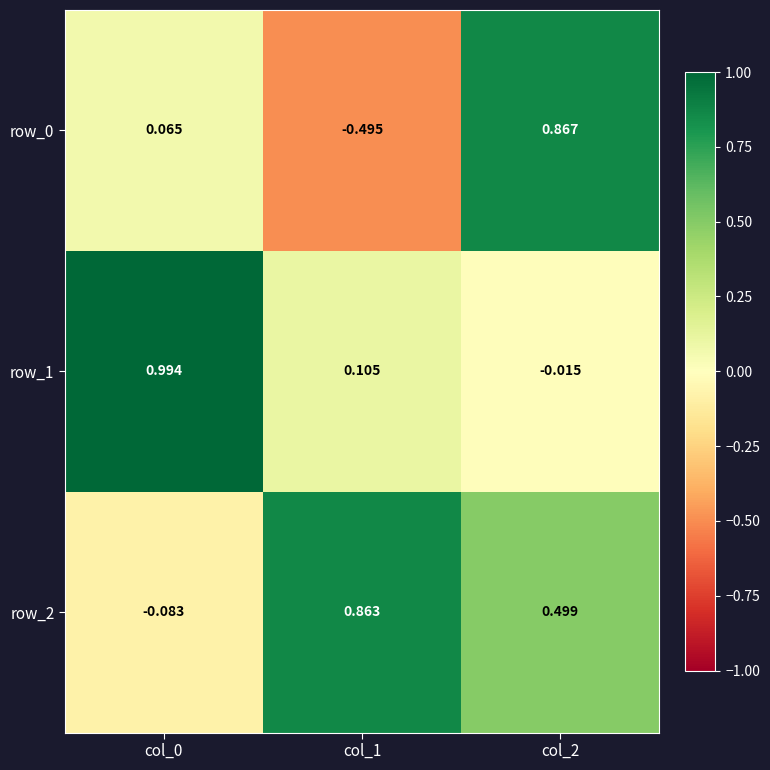

Is the value of row_2 at col_1 greater than the value of row_1 at col_1?

Yes